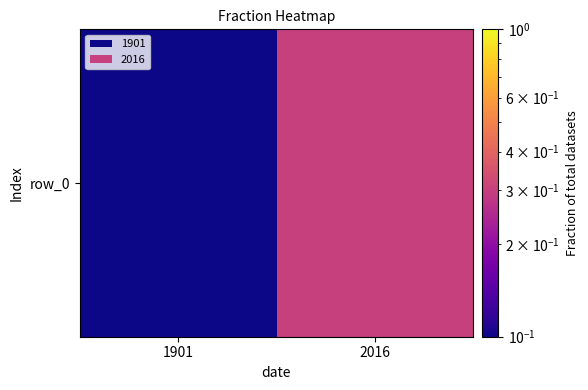

The chart shows a value of 0.1 at 1901. True or false?

True